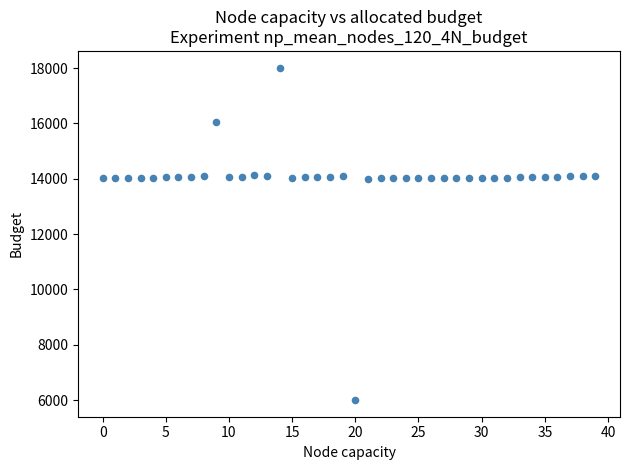

How many points are shown in the scatter plot?

40